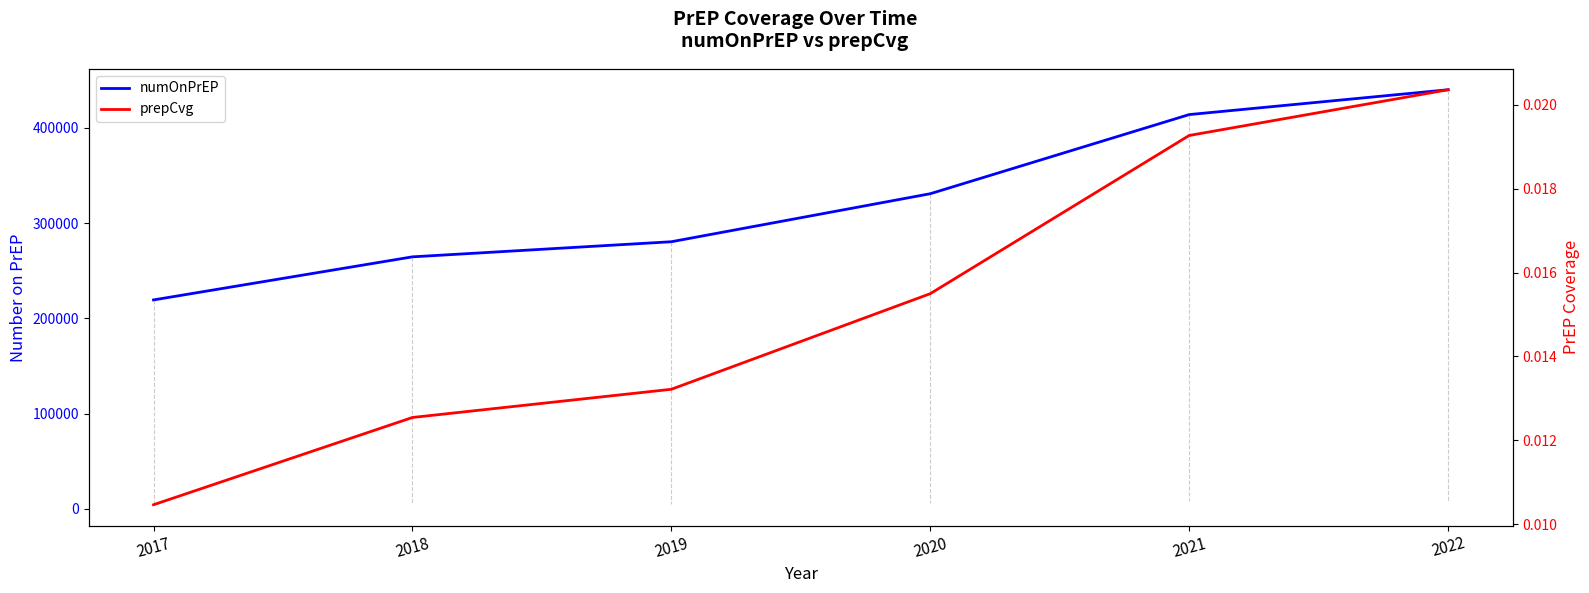

At how many categories does at least one series exceed 265466?

4